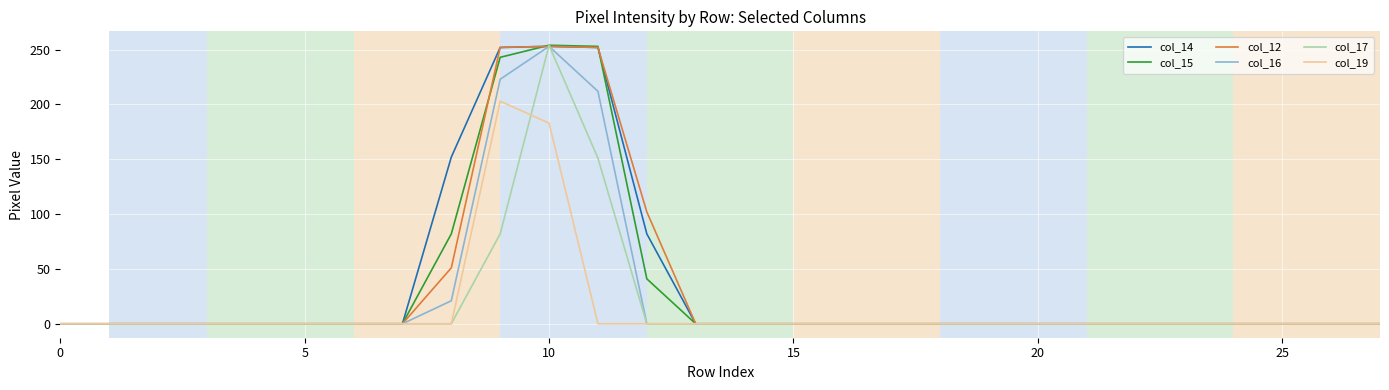

What is the greatest value displayed?

254